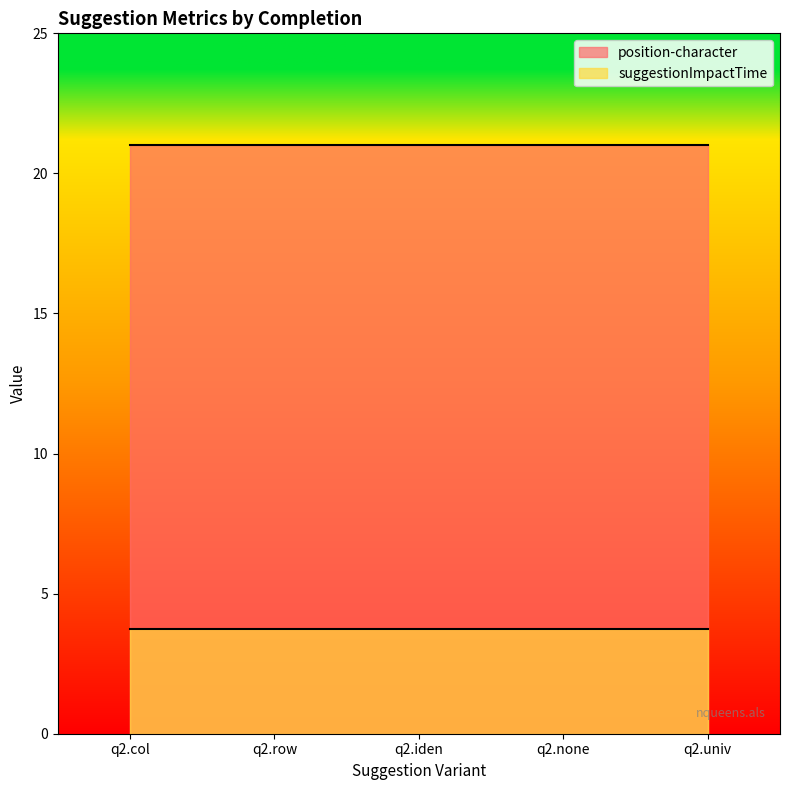

What are all the series names shown in the legend?

position-character, suggestionImpactTime